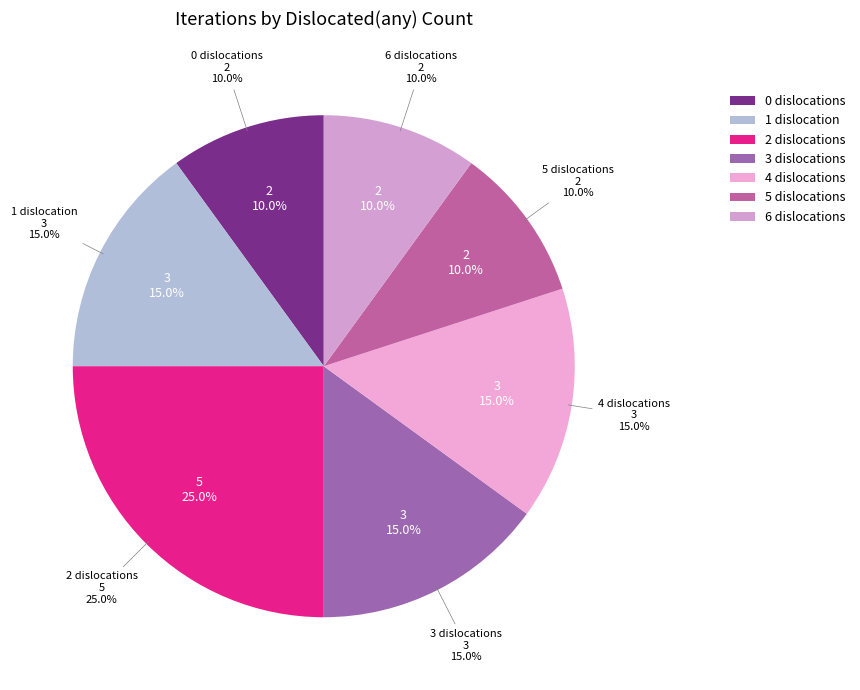

Which has a higher value, 4 or 1?

4